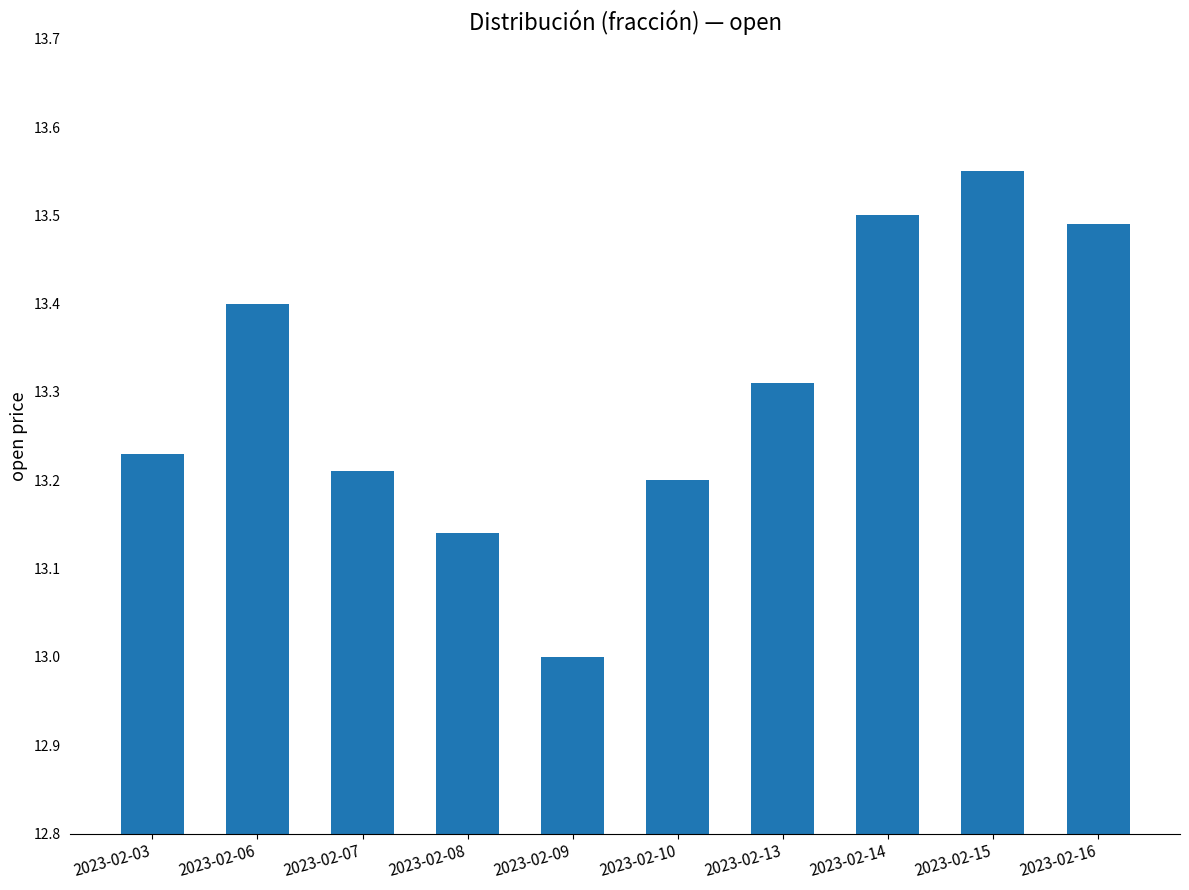

What is the value of the 5th bar from the left?

13.0